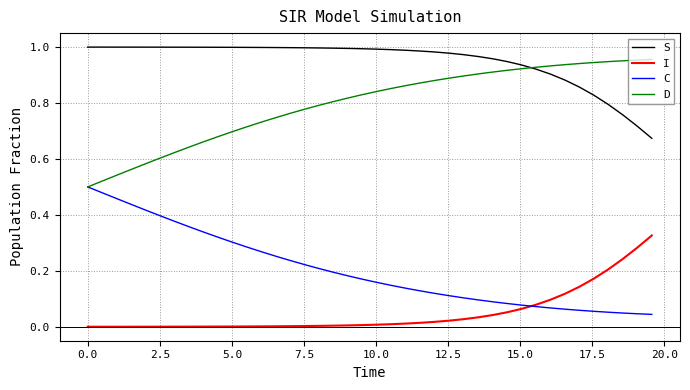

Rank the series by their average value, from highest to lowest.

S, D, C, I